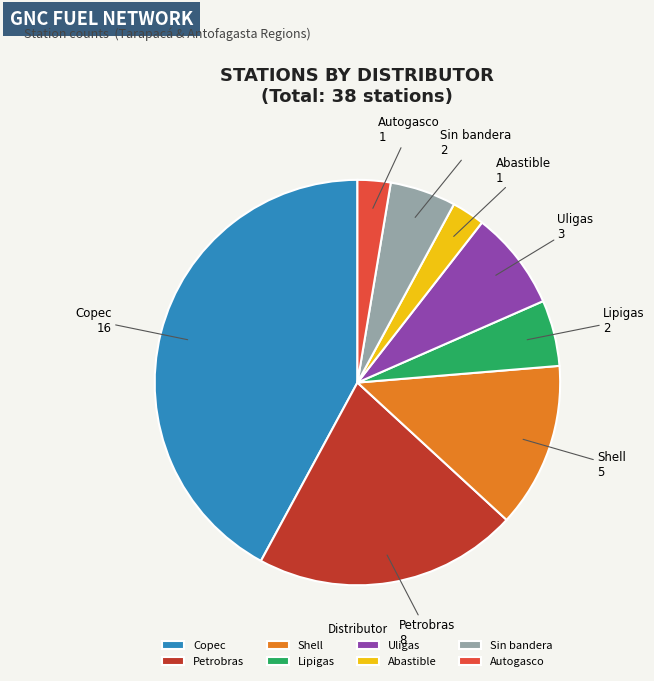

Does Autogasco account for over 50% of the chart?

No